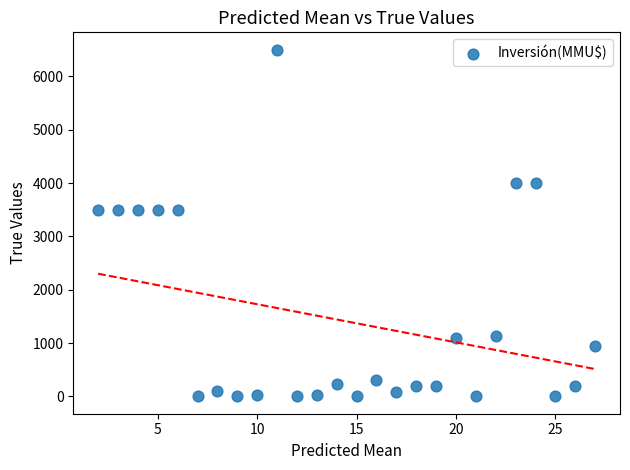

What is the range of X values (max minus min)?

25